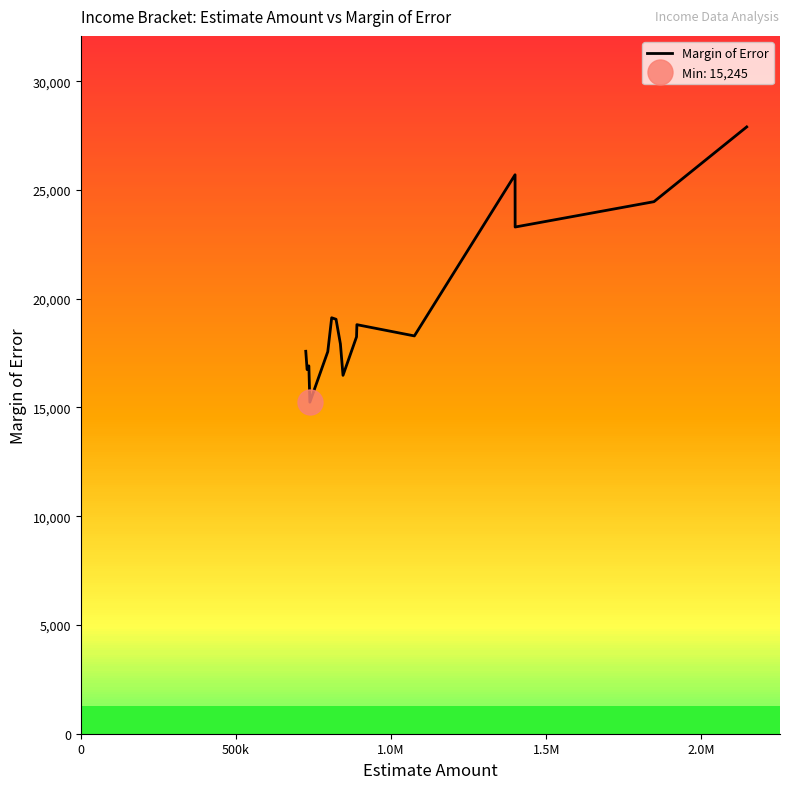

How many values are below 18291?

8